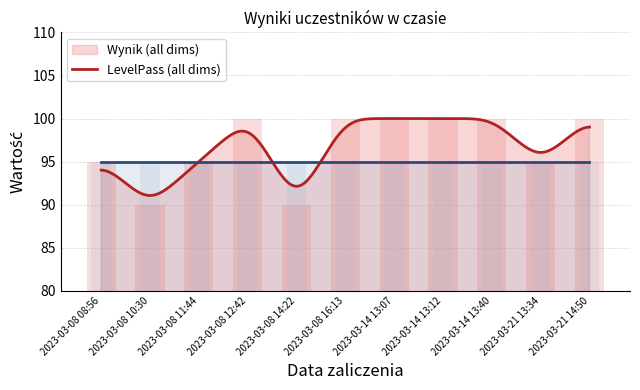

How many bars are there in each group?

3